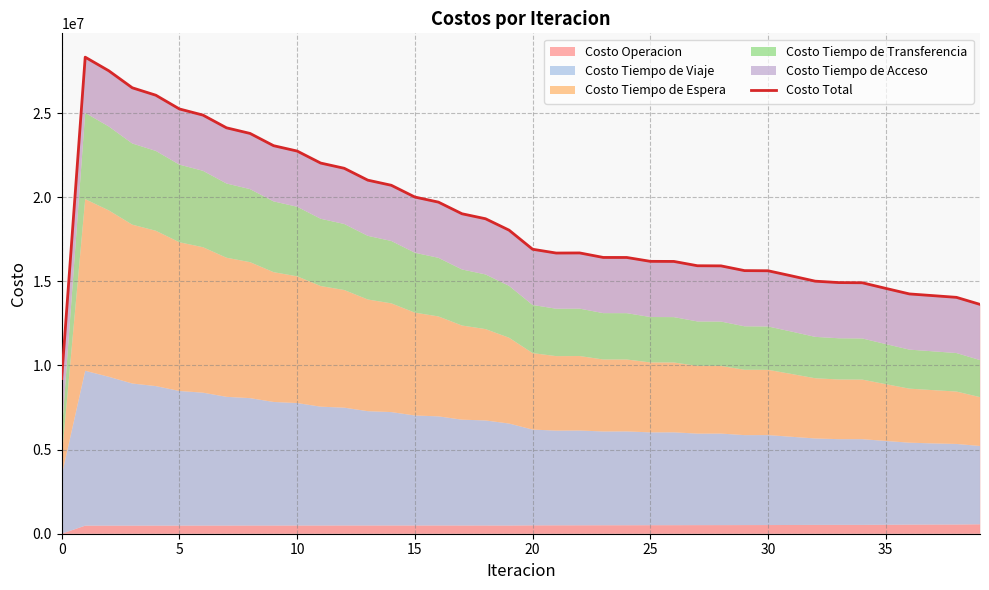

The value of Costo Total at 10 is 11290390.0. True or false?

False